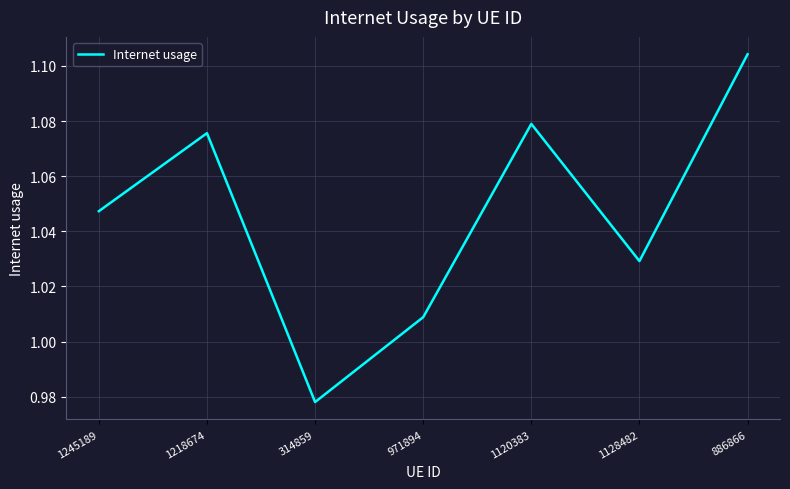

Which category has the highest value across all series?

886866